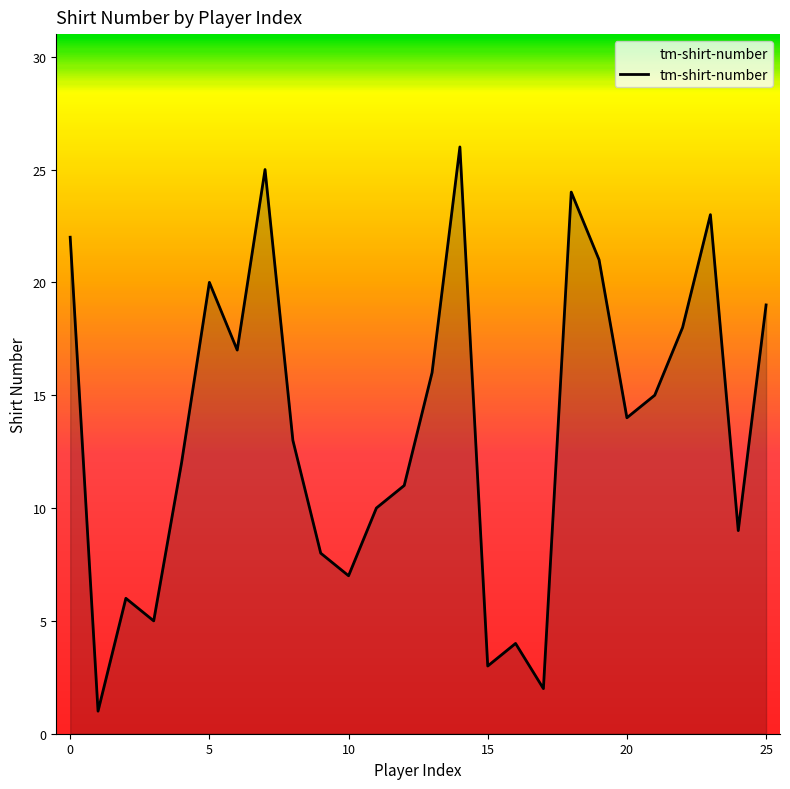

What is the difference between the maximum and minimum values?

25